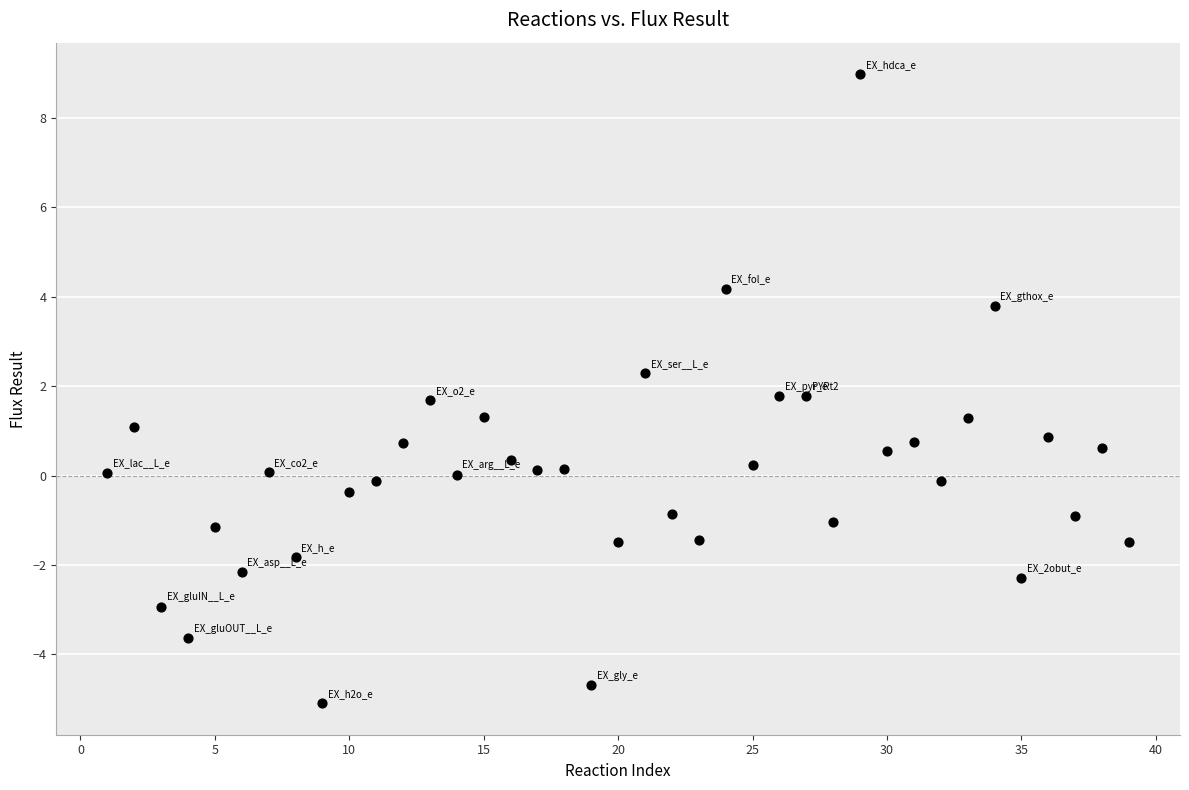

What is the range of X values (max minus min)?

38.0